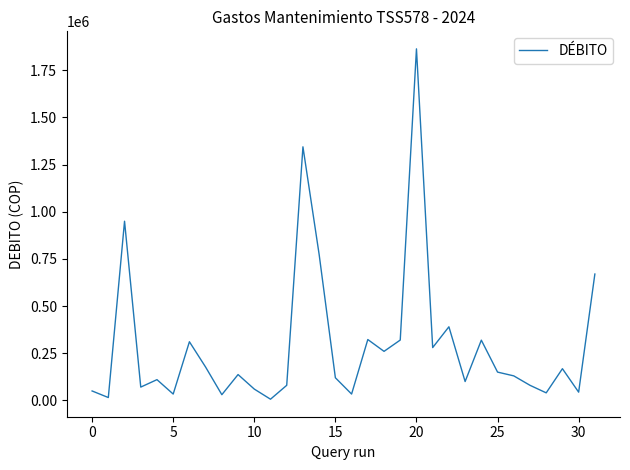

What is the maximum value shown in the chart?

1864000.0